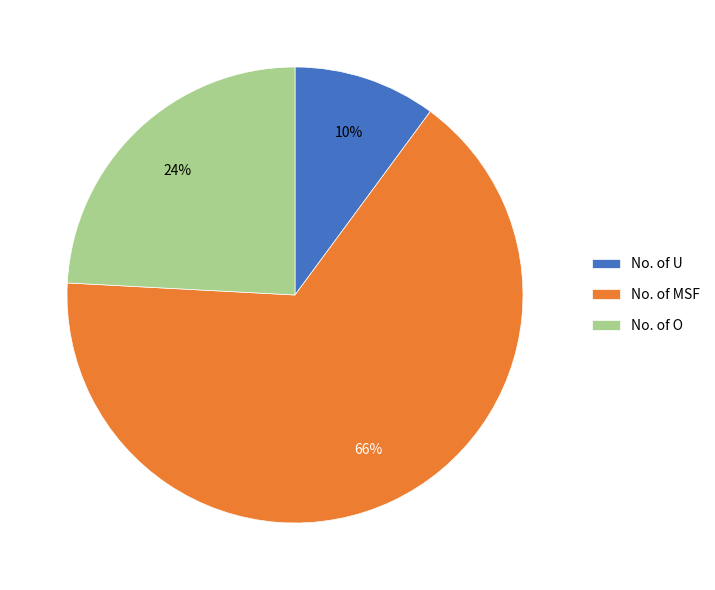

Which category accounts for the majority?

No. of MSF